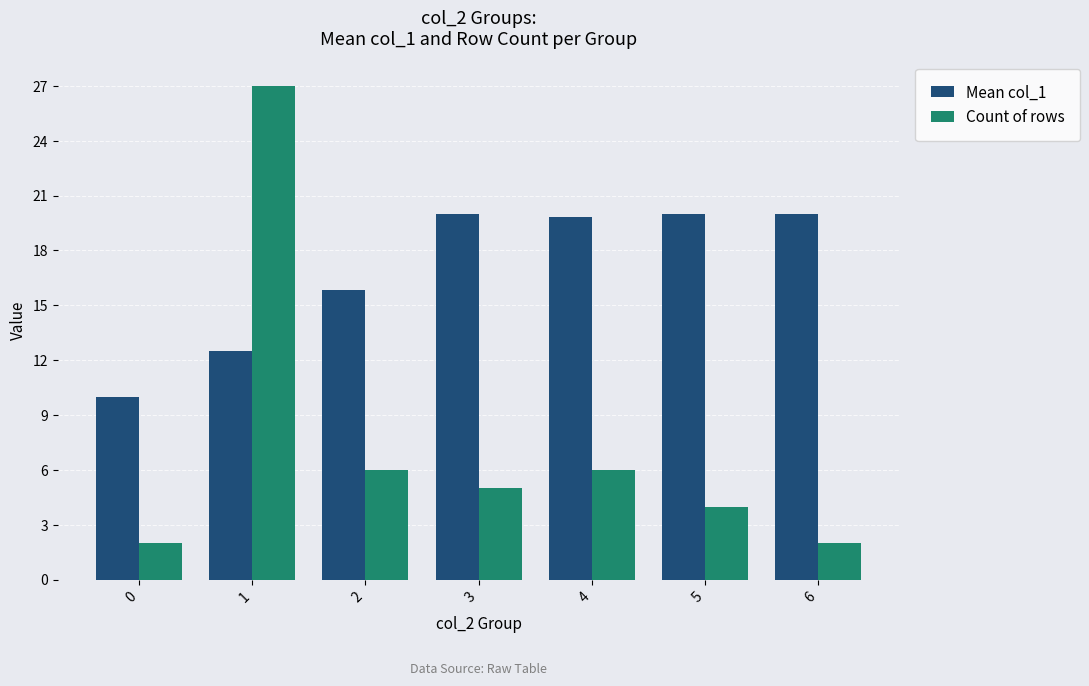

Which series has the largest range (max minus min)?

Count of rows